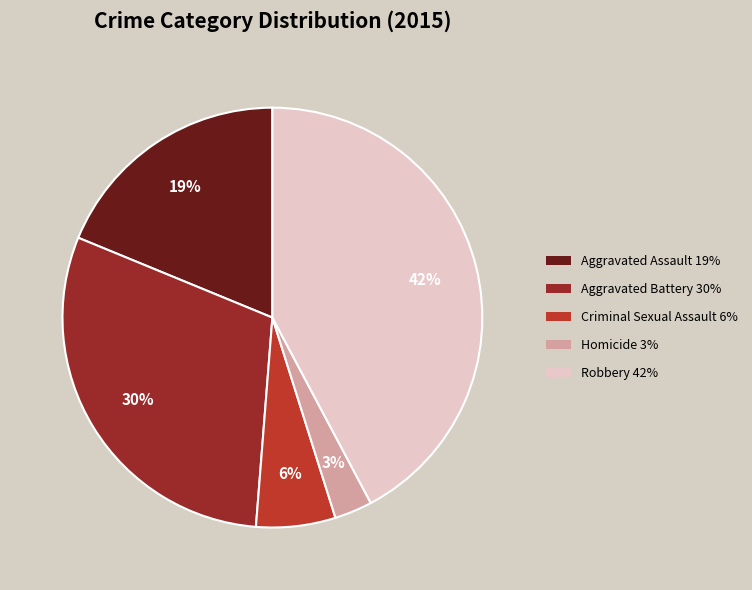

What percentage do Homicide and Aggravated Assault together represent?

21.7%